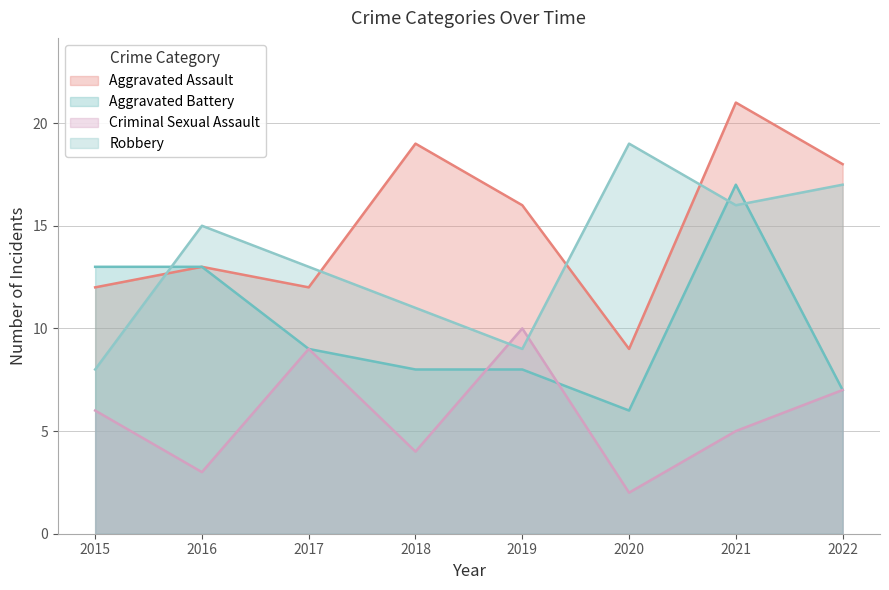

The Robbery series shows 5 at 2015. True or false?

False